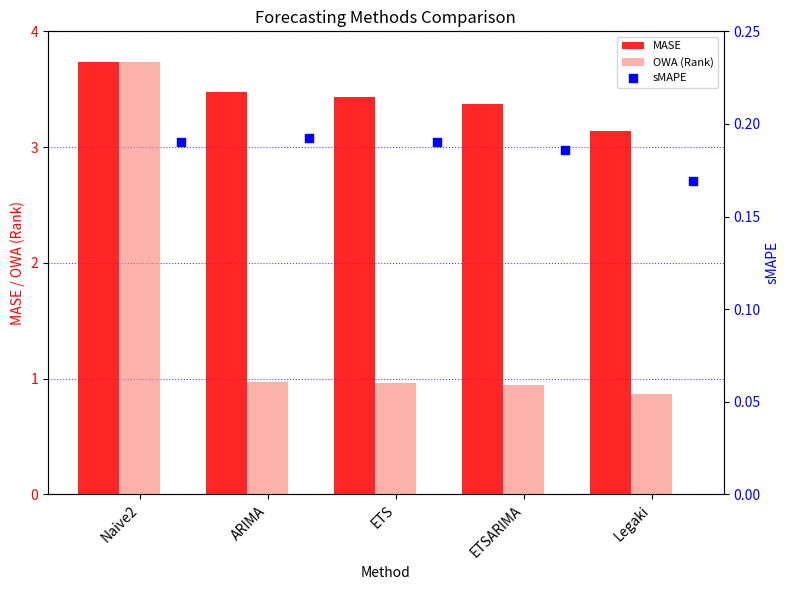

Read the OWA (Rank) value at ARIMA.

1.0